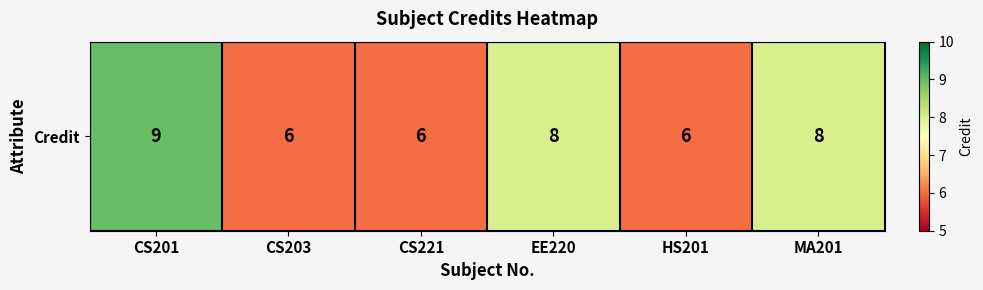

Reading left to right, extract all data points from this chart.

9	6	6	8	6	8